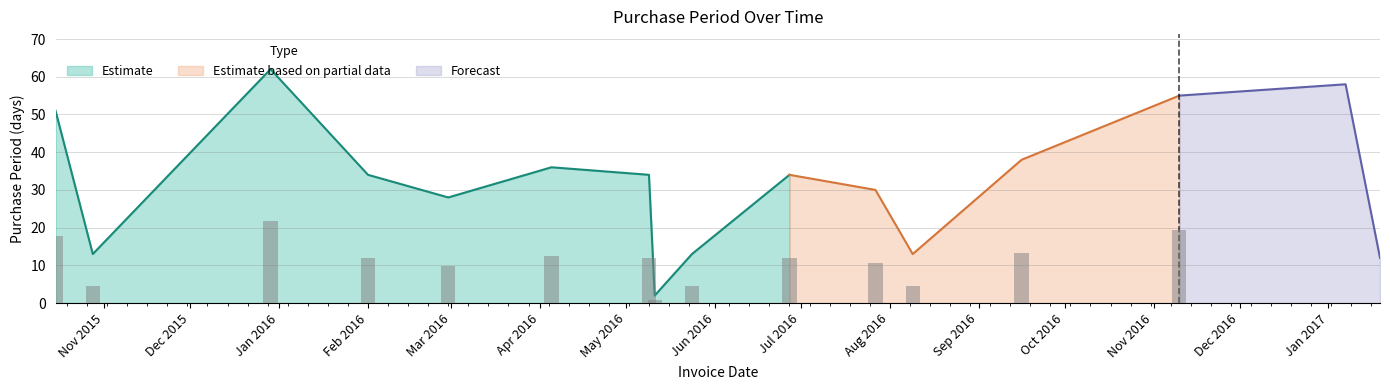

Reading left to right, list all the values displayed in this chart.

51	13	62	34	28	36	34	2	13	34	30	13	38	55	58	12